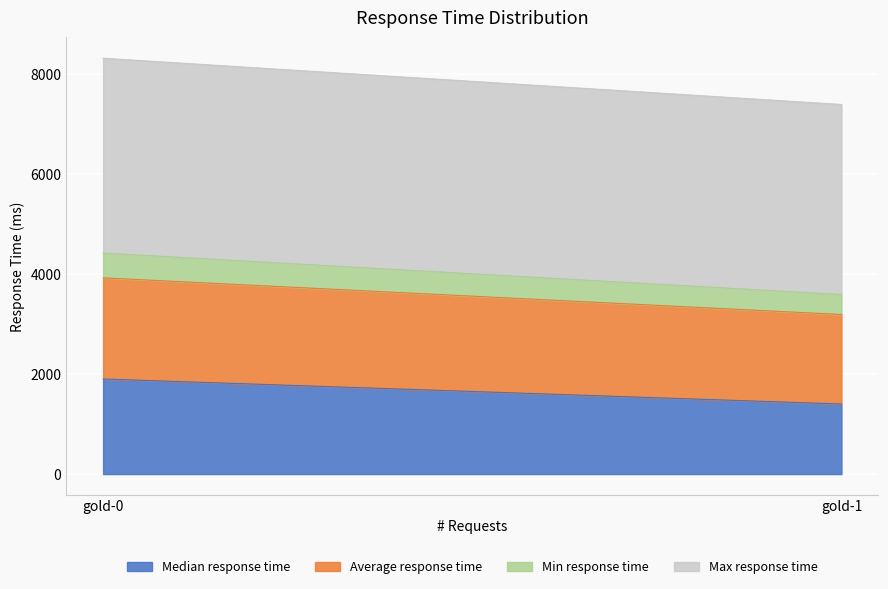

At which label is Min response time closest to 447?

gold-0